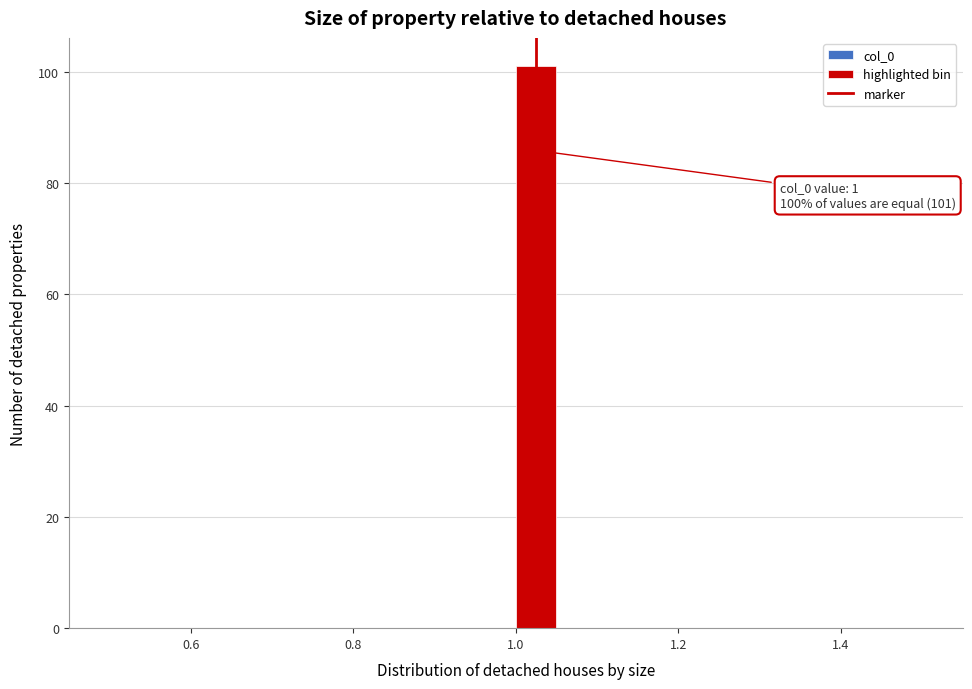

Around what value on the x-axis is the tallest bar? Give the approximate position of its centre, as read against the axis.

1.02